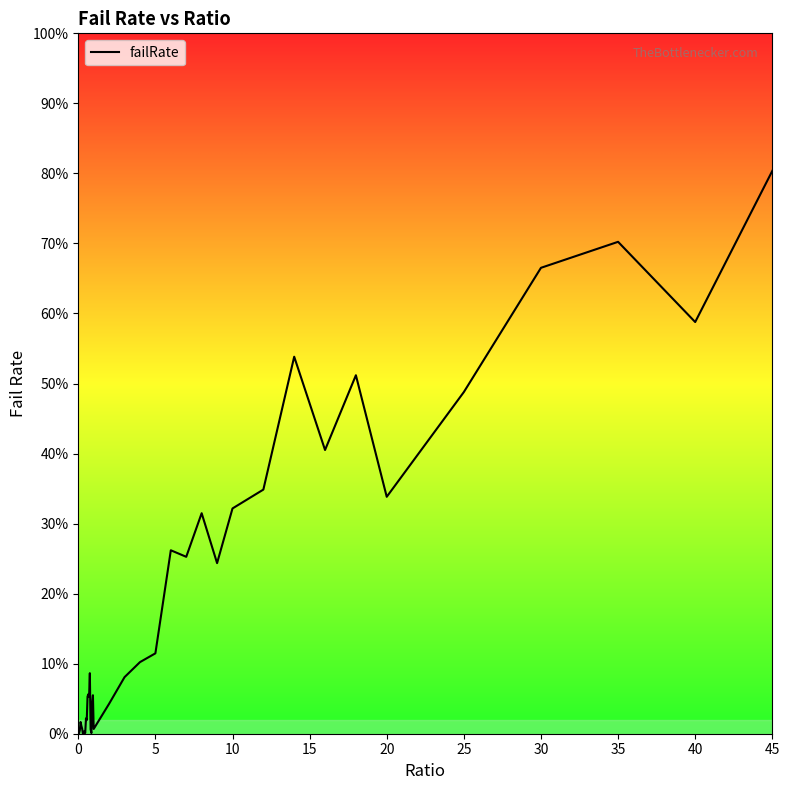

How many interior local valleys (lower than both neighbors) does the data have?

11